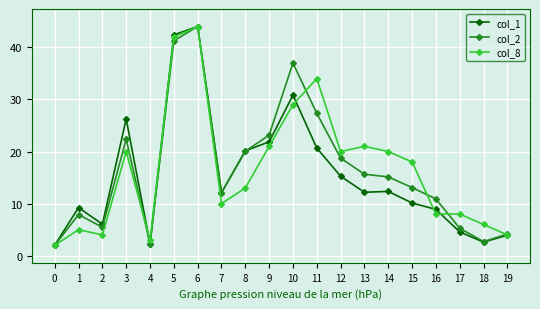

At which category does col_8 reach its first local valley?

2